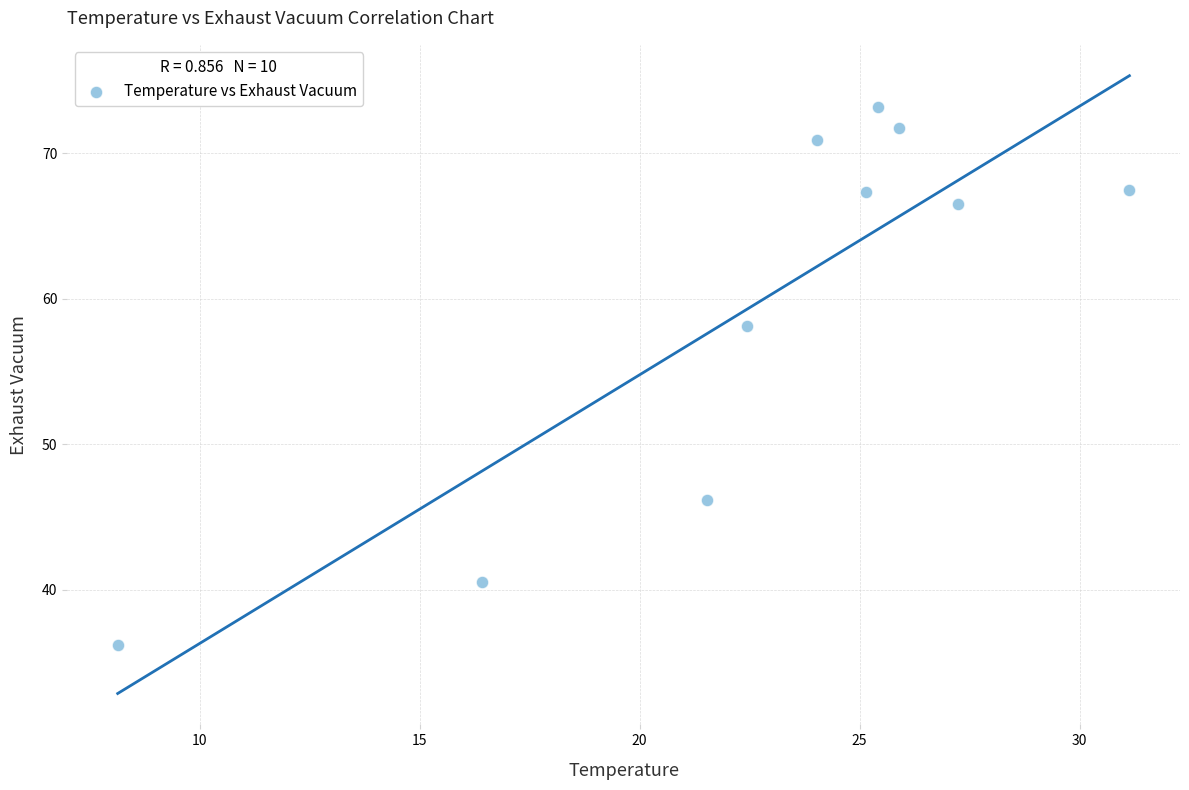

What Y value in the scatter plot is closest to 54?

58.2